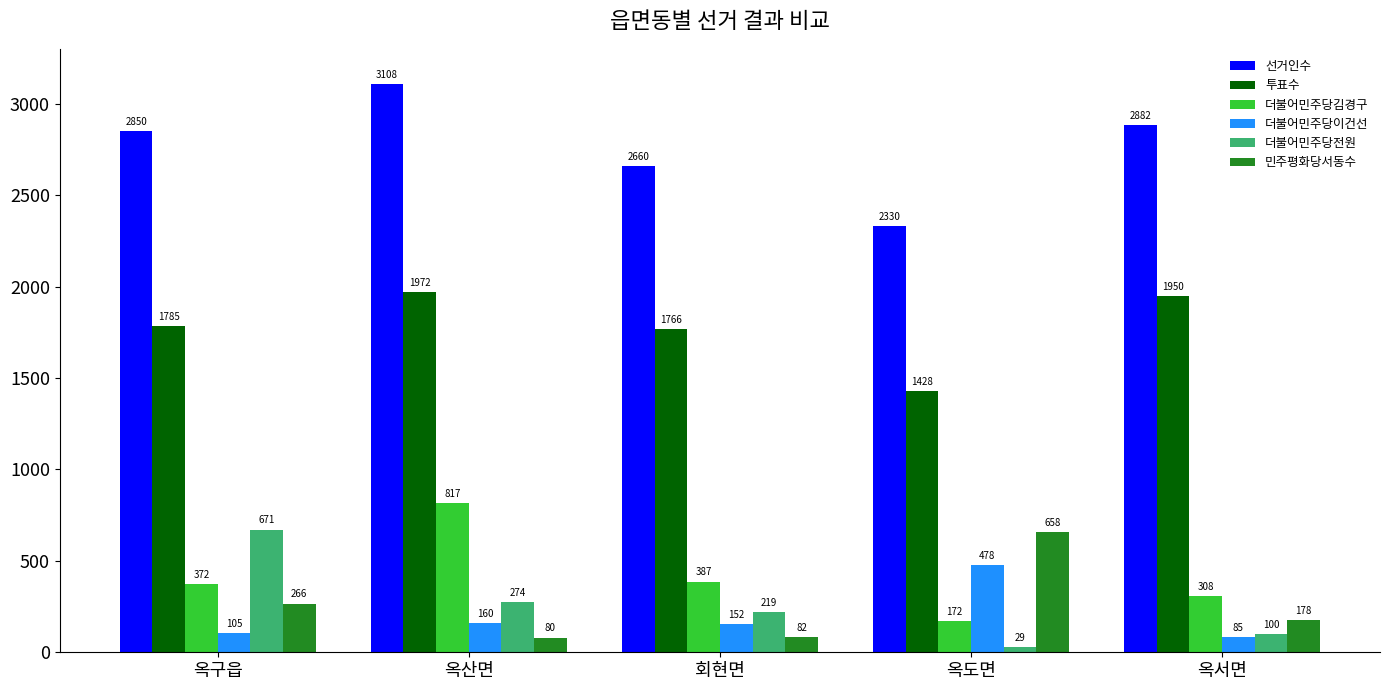

What is the total value across all series at 옥서면?

5503